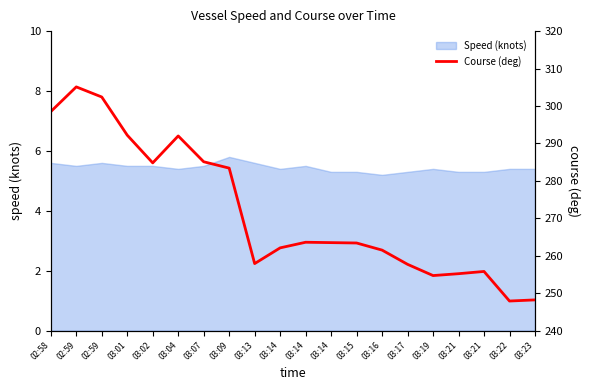

What is the change in value from 03:07 to 03:13?

-27.2